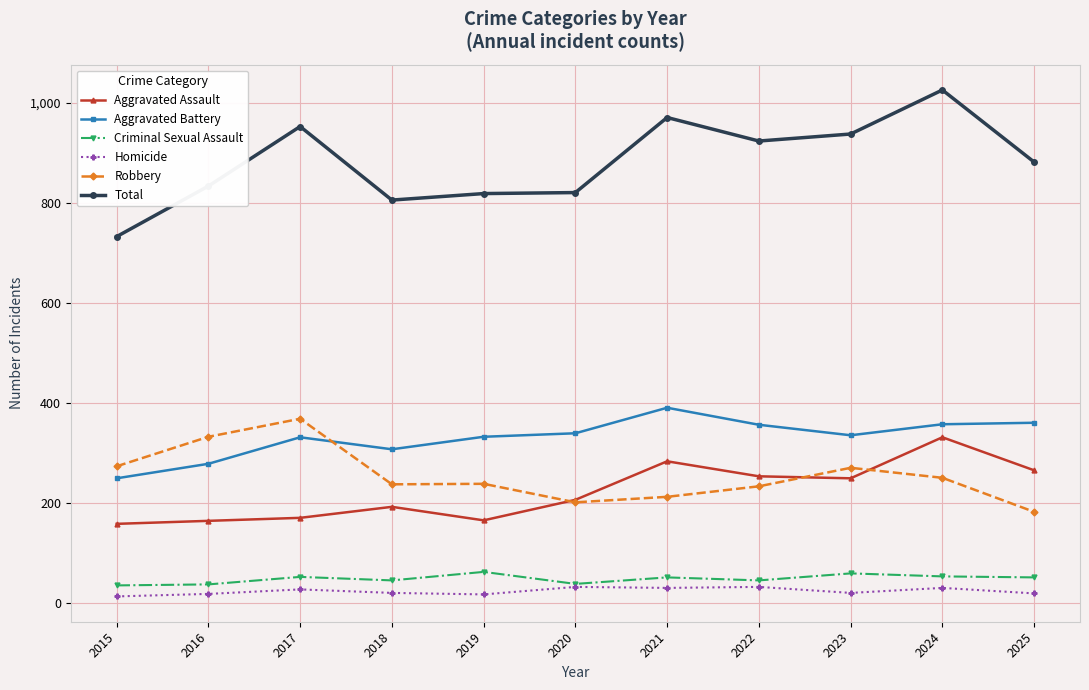

What is the difference between the maximum and minimum values in the Aggravated Battery series?

141